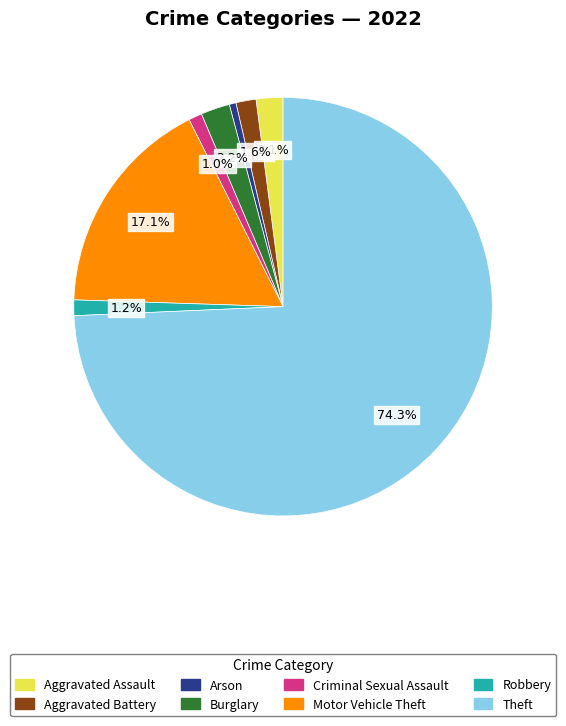

How much of the chart is everything except Criminal Sexual Assault?

99.0%